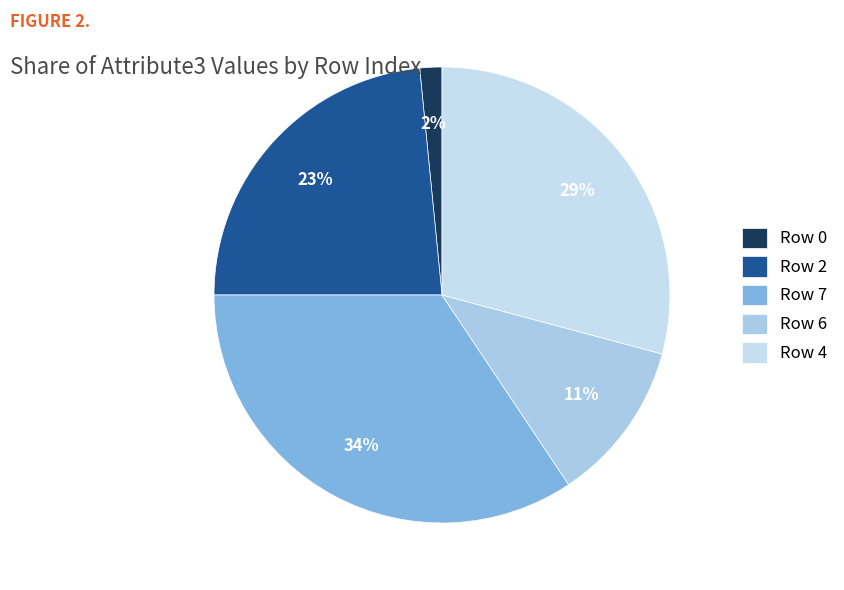

How many slices are in this pie chart?

5